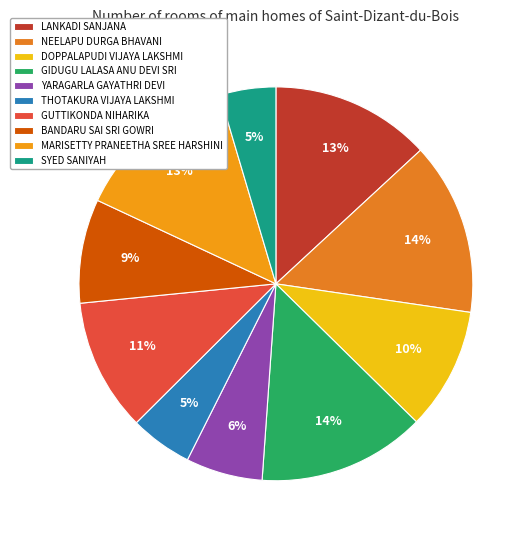

Approximately how many times larger is the value at MARISETTY PRANEETHA SREE HARSHINI compared to DOPPALAPUDI VIJAYA LAKSHMI?

1.3